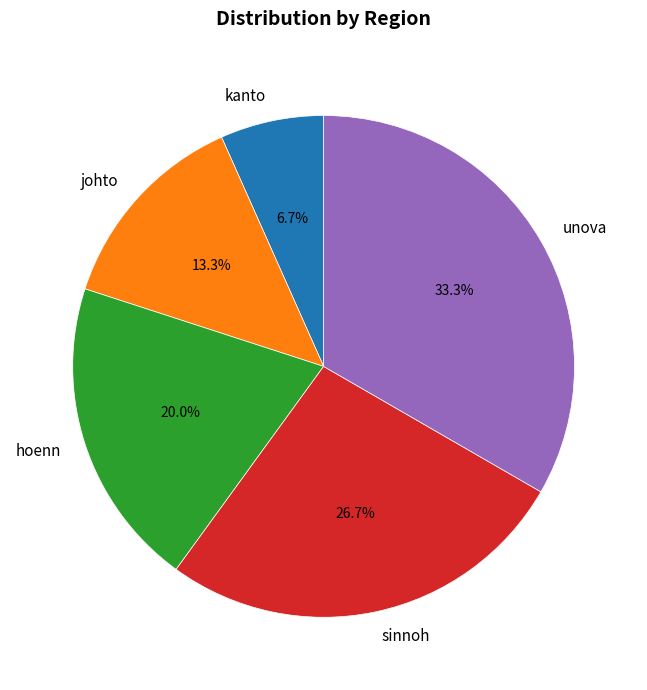

To the nearest percent, what is the combined percentage of sinnoh and hoenn?

47%